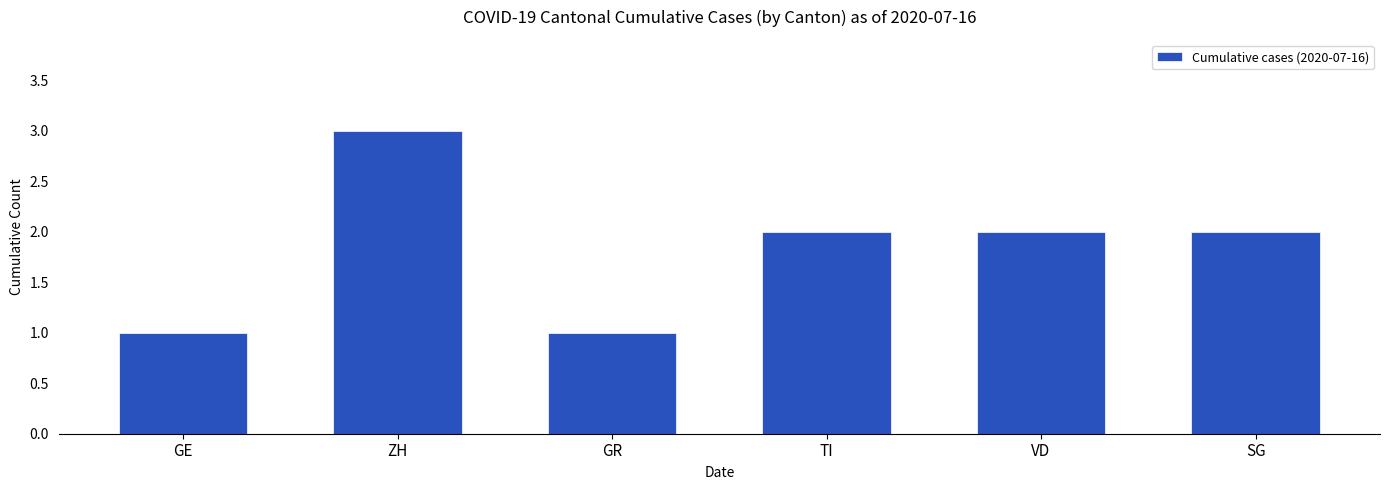

What is the difference between the second highest and minimum values?

1